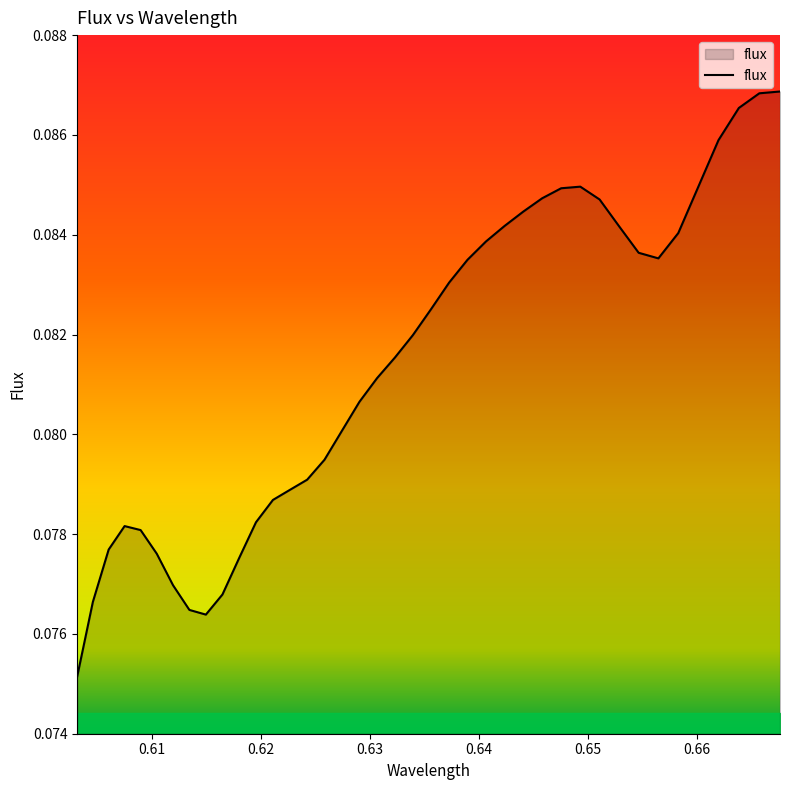

Does the chart have visible grid lines?

No